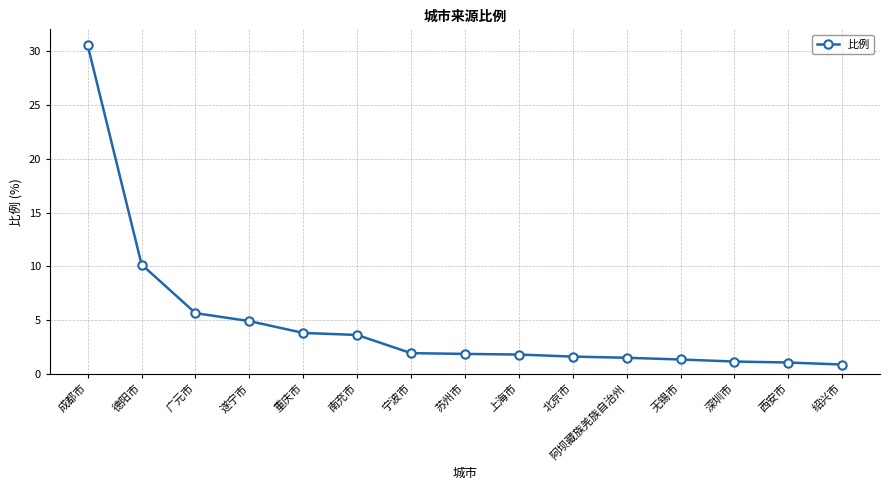

What is the label of the 1st point from the left?

成都市